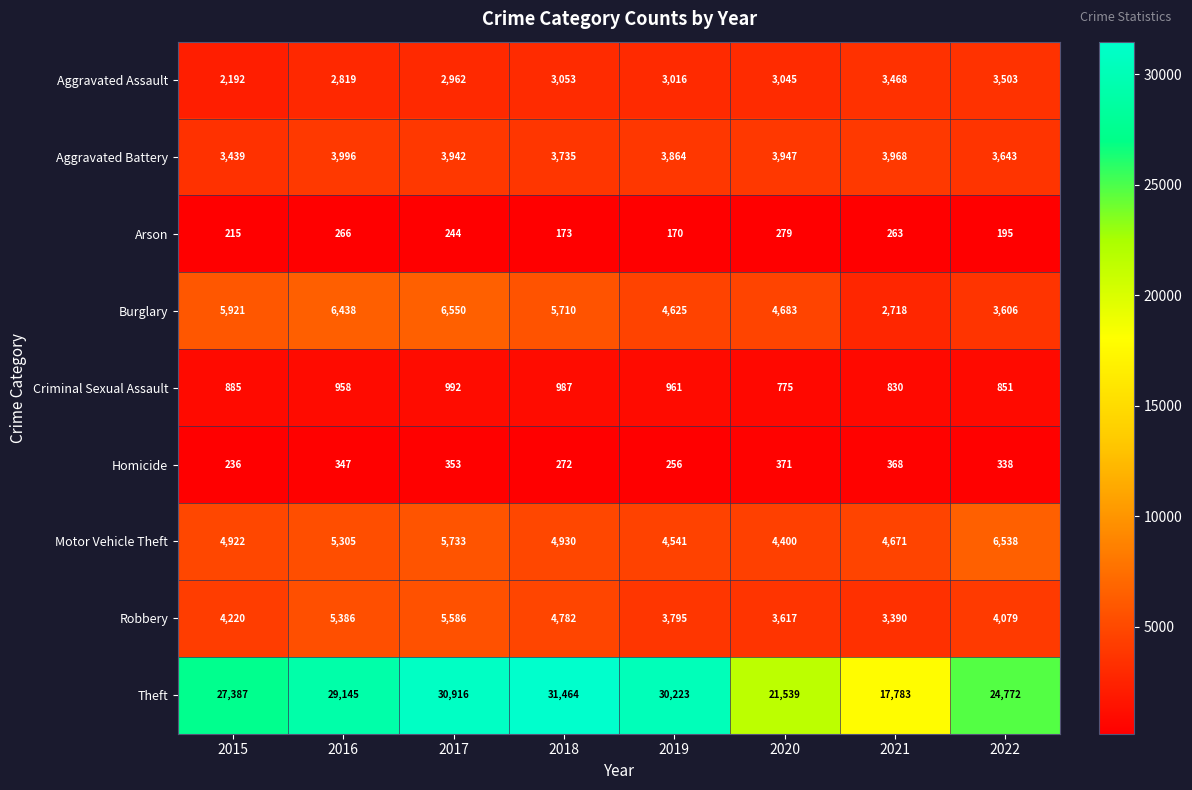

List the series in order of their peak value, lowest first.

Arson, Homicide, Criminal Sexual Assault, Aggravated Assault, Aggravated Battery, Robbery, Motor Vehicle Theft, Burglary, Theft